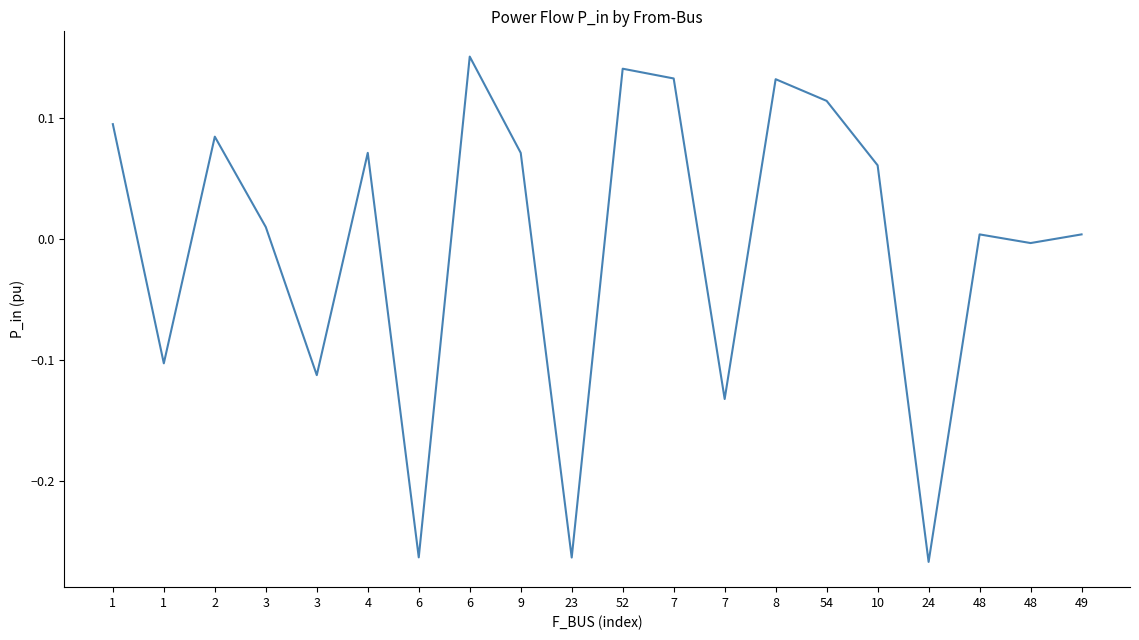

What is the approximate value at 6?

0.2